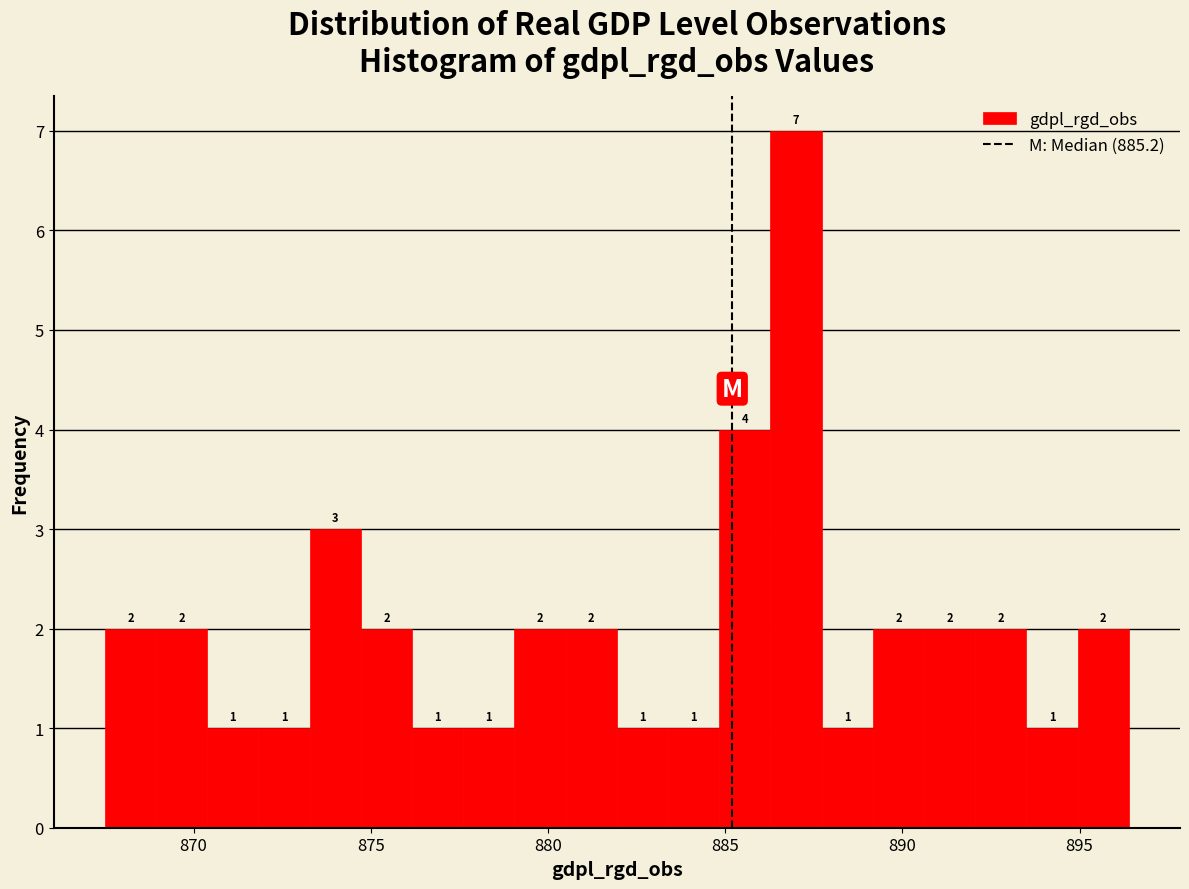

Read against the x-axis, roughly where is the centre of the tallest bar?

887.0